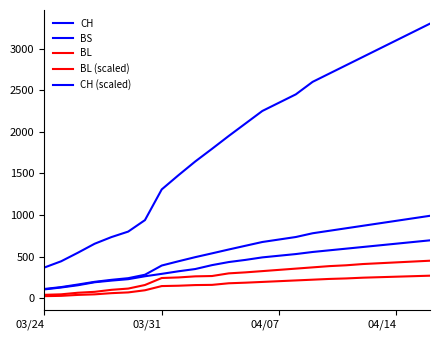

Does the chart have visible grid lines?

No